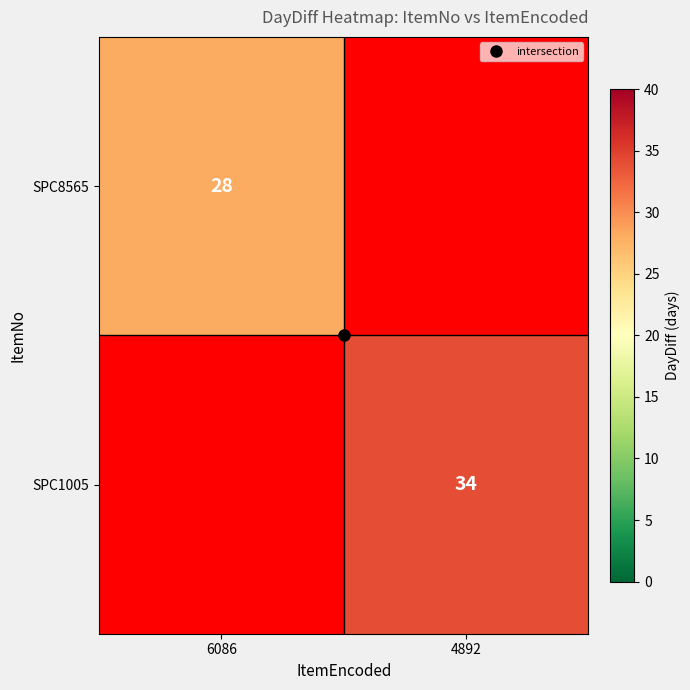

List the series in order of their peak value, lowest first.

SPC8565, SPC1005